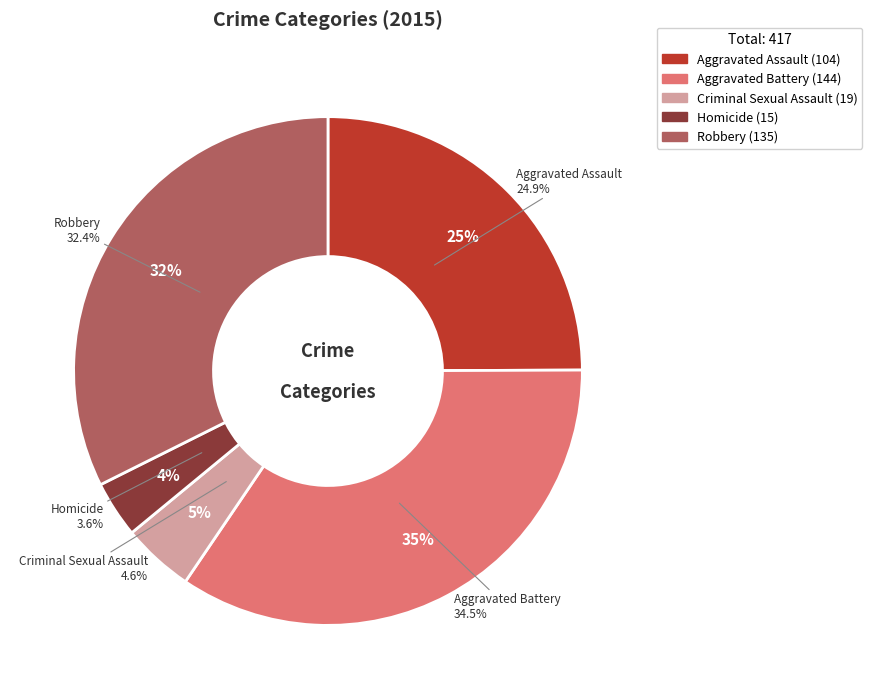

To the nearest percent, what is the difference between the largest and smallest slice percentages?

31%